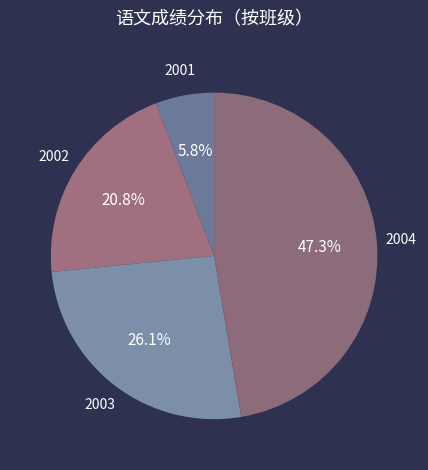

Rank the categories by value from highest to lowest.

2004, 2003, 2002, 2001